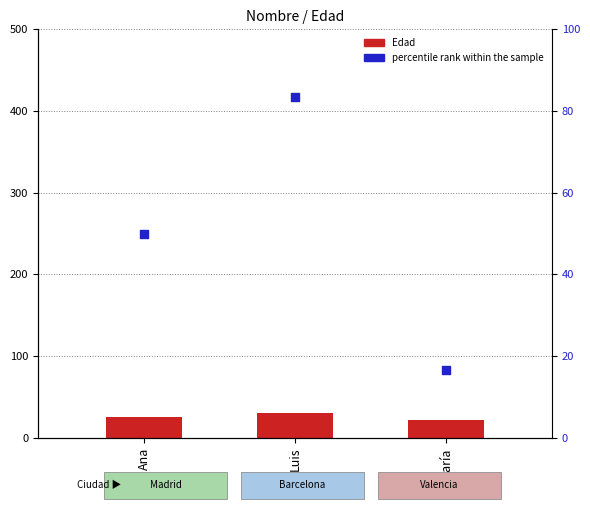

At which category is the sum across all series the highest?

Luis